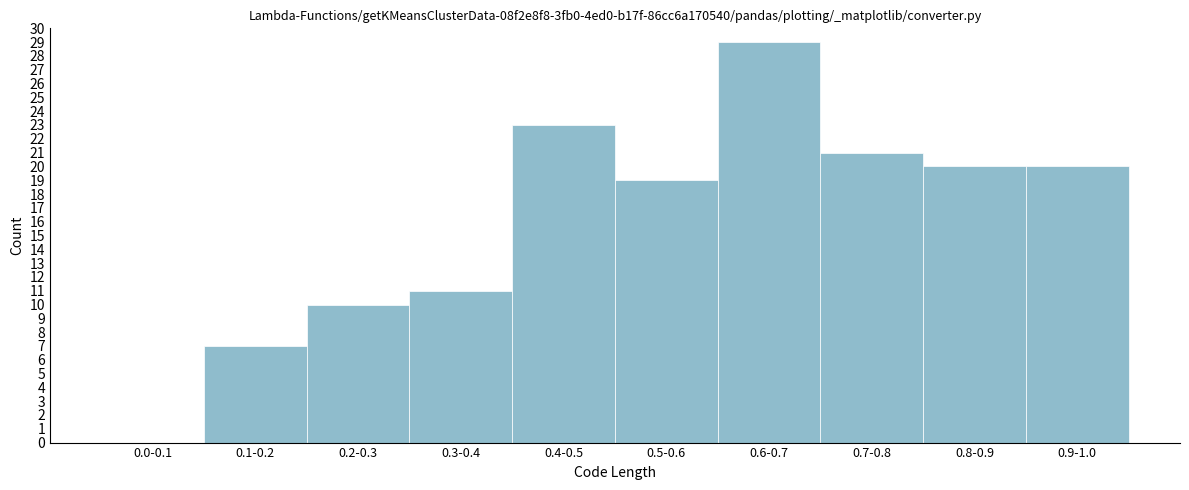

Reading left to right, transcribe all the data shown in this chart.

0.0-0.1=0	0.1-0.2=7	0.2-0.3=10	0.3-0.4=11	0.4-0.5=23	0.5-0.6=19	0.6-0.7=29	0.7-0.8=21	0.8-0.9=20	0.9-1.0=20